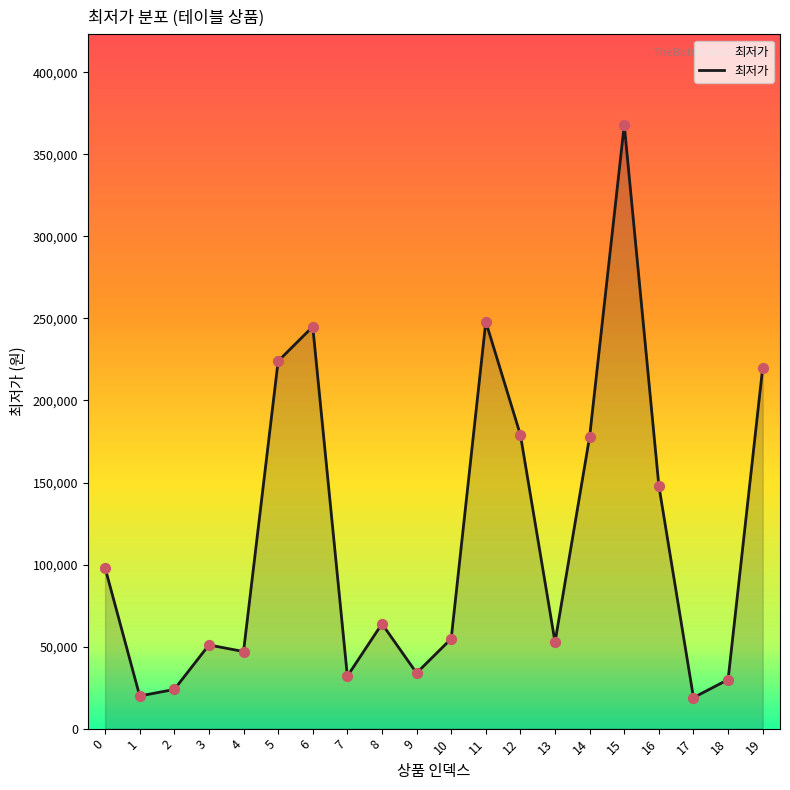

Which has a higher value, 10 or 11?

11